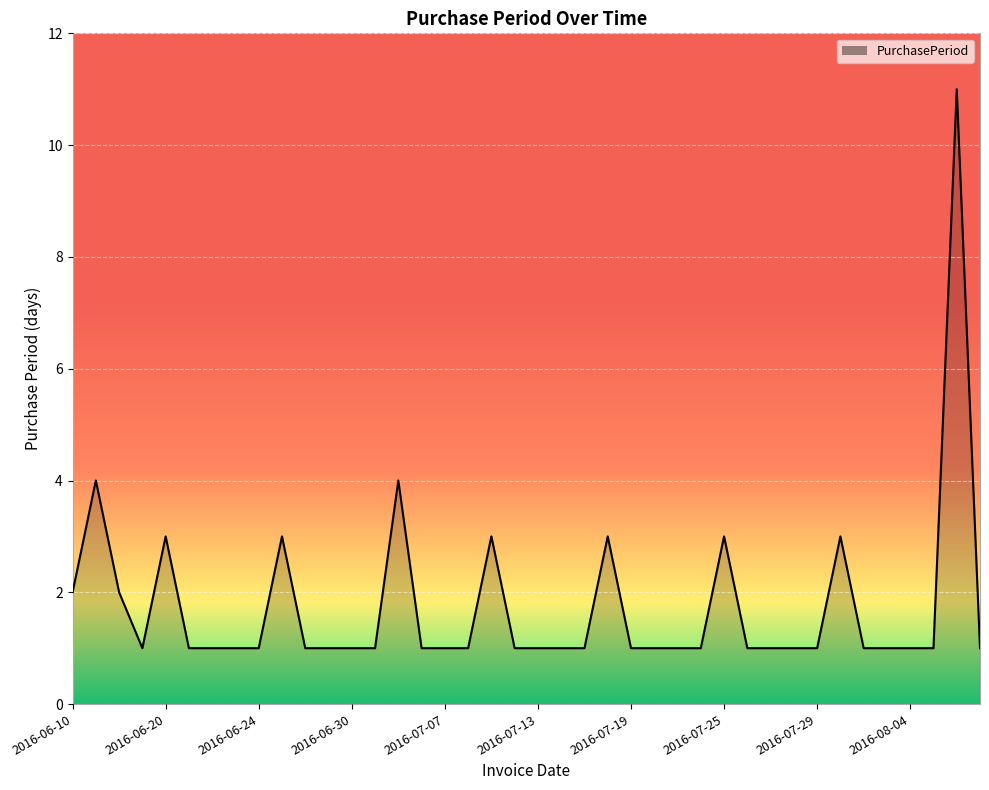

How many categories are shown in the chart?

40